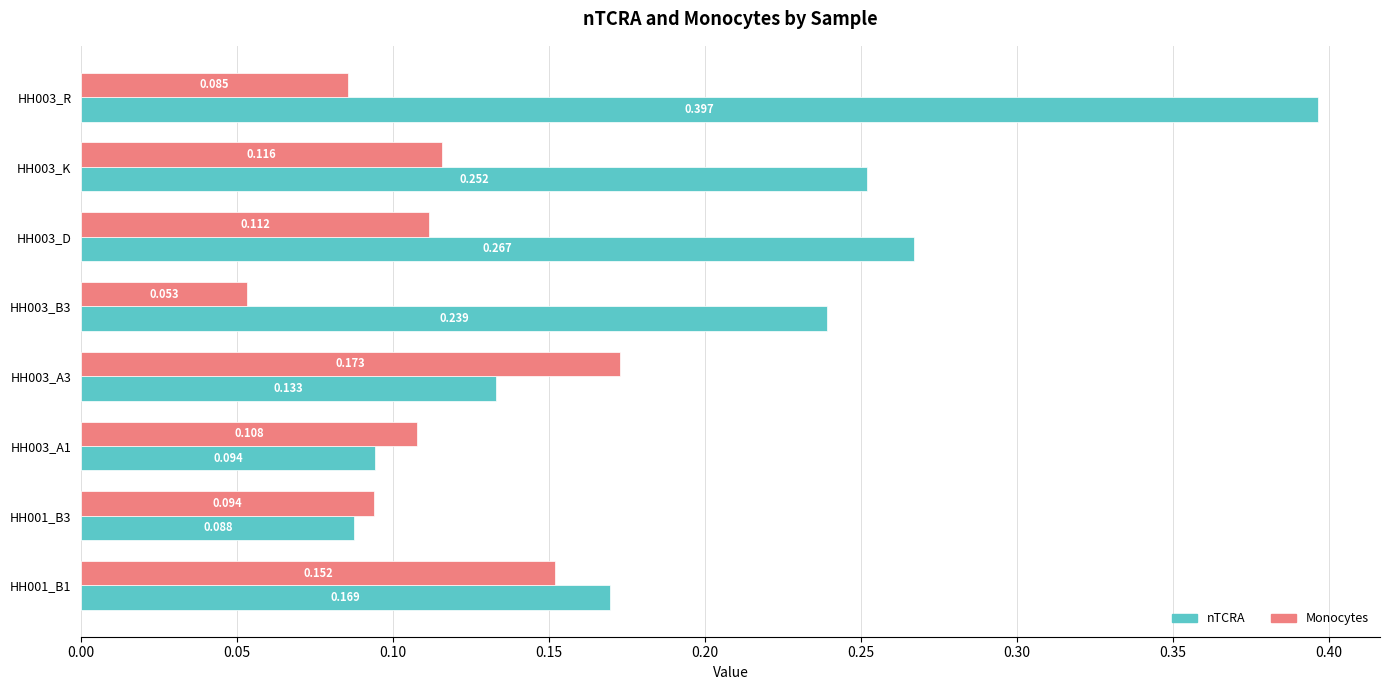

Rank the series at HH001_B3 from lowest to highest value.

nTCRA, Monocytes